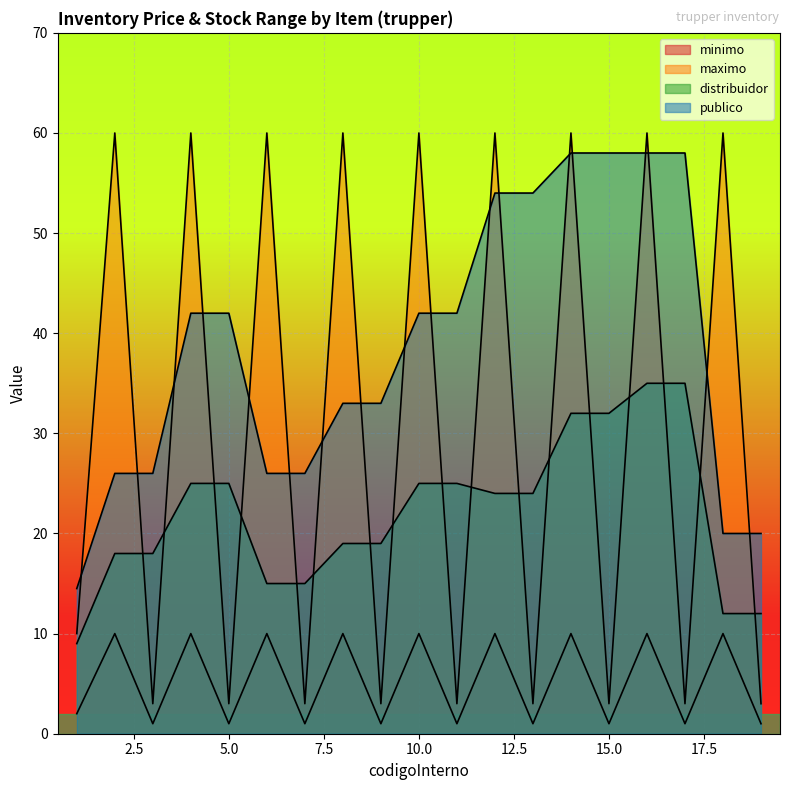

In minimo, how many points are lower than both neighbors (excluding endpoints)?

8